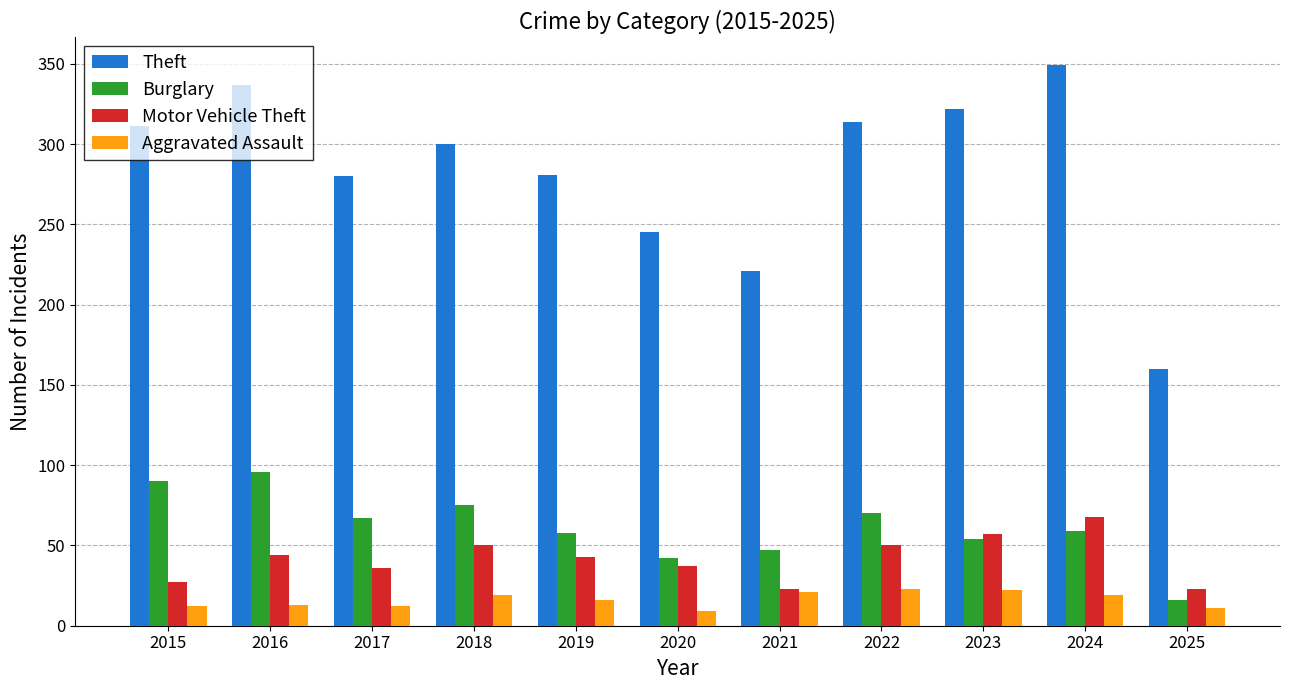

At 2024, list the series in order from largest to smallest.

Theft, Motor Vehicle Theft, Burglary, Aggravated Assault